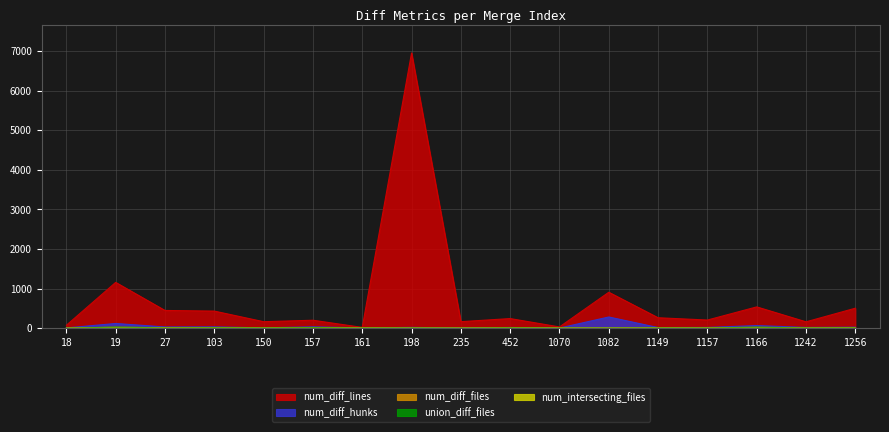

What is the highest value of the union_diff_files series?

29